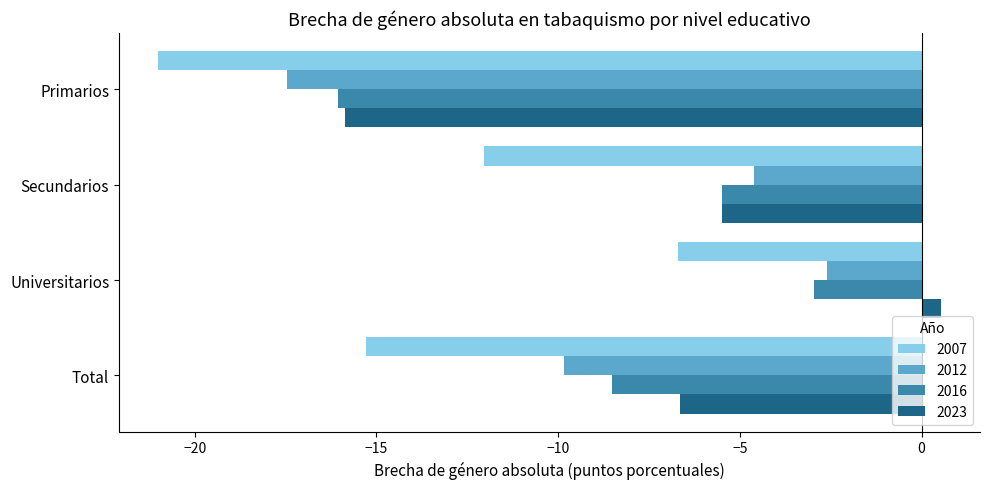

Which series has the widest spread of values?

2023